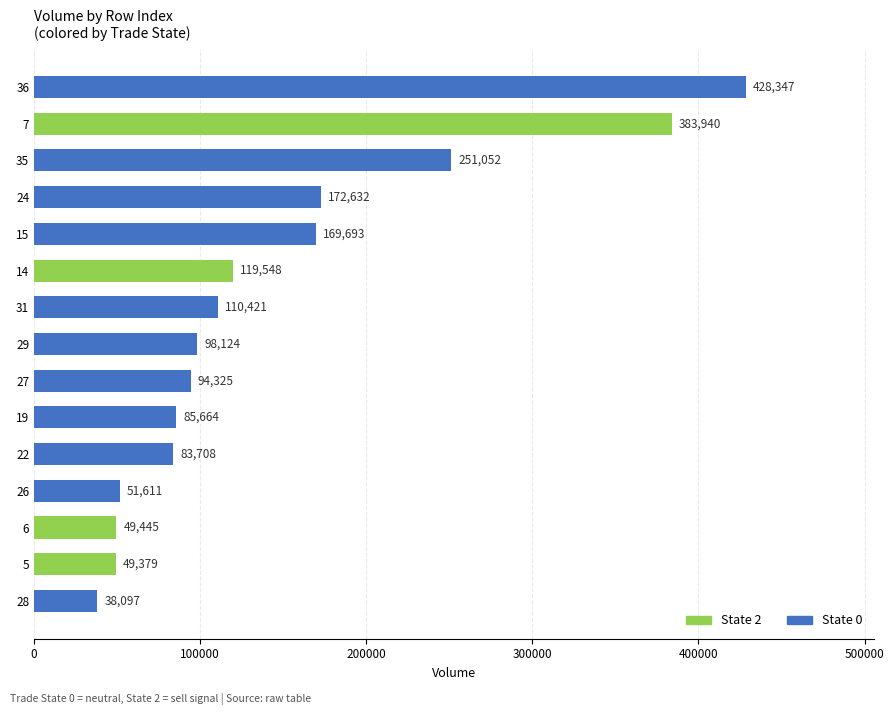

What value does the data have at 6?

49445.3